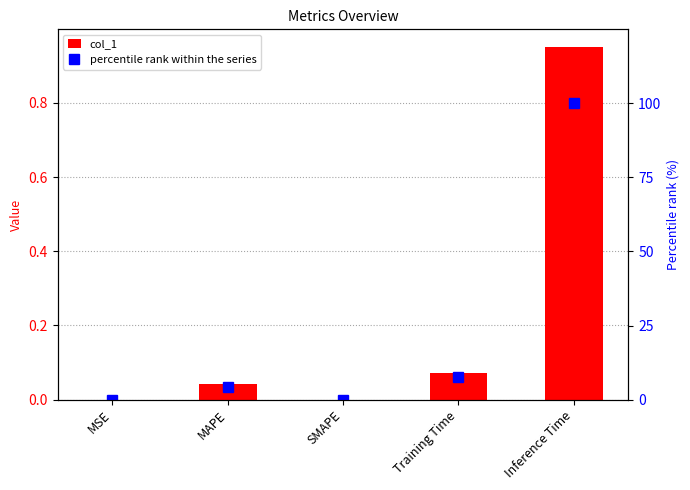

What is the value of the percentile rank within the series bar at the 2nd from the left?

4.4